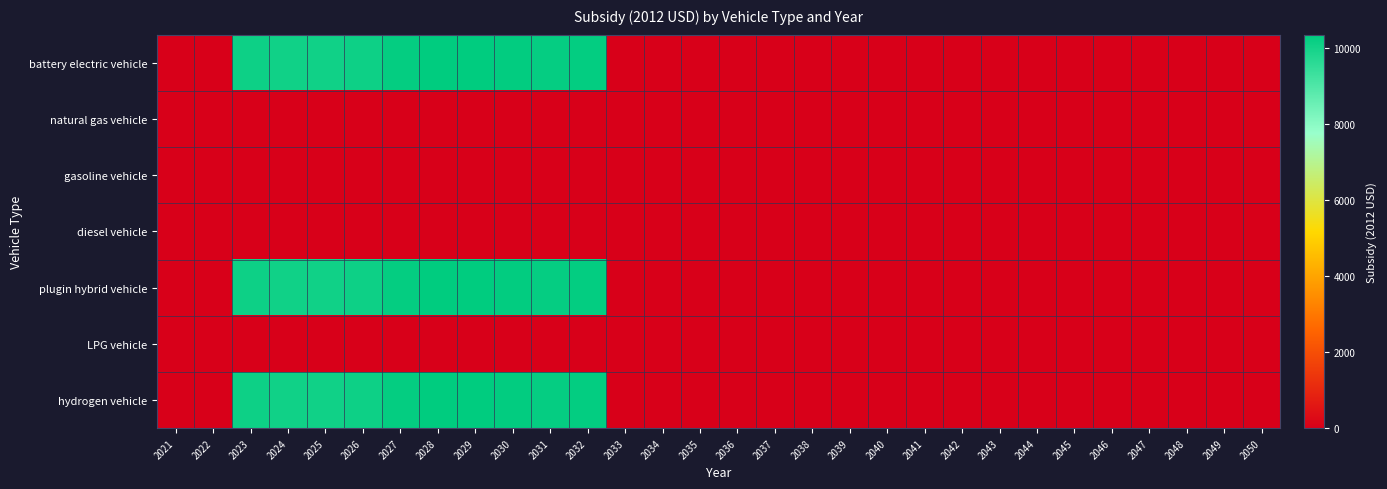

Reading left to right, list all the values displayed in this chart.

battery electric vehicle: 2021=0.0	2022=0.0	2023=10121.2	2024=10059.8	2025=10050.8	2026=10127.4	2027=10269.1	2028=10350.8	2029=10353.7	2030=10294.2	2031=10251.9	2032=10279.8	2033=0.0	2034=0.0	2035=0.0	2036=0.0	2037=0.0	2038=0.0	2039=0.0	2040=0.0	2041=0.0	2042=0.0	2043=0.0	2044=0.0	2045=0.0	2046=0.0	2047=0.0	2048=0.0	2049=0.0	2050=0.0
natural gas vehicle: 2021=0.0	2022=0.0	2023=0.0	2024=0.0	2025=0.0	2026=0.0	2027=0.0	2028=0.0	2029=0.0	2030=0.0	2031=0.0	2032=0.0	2033=0.0	2034=0.0	2035=0.0	2036=0.0	2037=0.0	2038=0.0	2039=0.0	2040=0.0	2041=0.0	2042=0.0	2043=0.0	2044=0.0	2045=0.0	2046=0.0	2047=0.0	2048=0.0	2049=0.0	2050=0.0
gasoline vehicle: 2021=0.0	2022=0.0	2023=0.0	2024=0.0	2025=0.0	2026=0.0	2027=0.0	2028=0.0	2029=0.0	2030=0.0	2031=0.0	2032=0.0	2033=0.0	2034=0.0	2035=0.0	2036=0.0	2037=0.0	2038=0.0	2039=0.0	2040=0.0	2041=0.0	2042=0.0	2043=0.0	2044=0.0	2045=0.0	2046=0.0	2047=0.0	2048=0.0	2049=0.0	2050=0.0
diesel vehicle: 2021=0.0	2022=0.0	2023=0.0	2024=0.0	2025=0.0	2026=0.0	2027=0.0	2028=0.0	2029=0.0	2030=0.0	2031=0.0	2032=0.0	2033=0.0	2034=0.0	2035=0.0	2036=0.0	2037=0.0	2038=0.0	2039=0.0	2040=0.0	2041=0.0	2042=0.0	2043=0.0	2044=0.0	2045=0.0	2046=0.0	2047=0.0	2048=0.0	2049=0.0	2050=0.0
plugin hybrid vehicle: 2021=0.0	2022=0.0	2023=10121.2	2024=10059.8	2025=10050.8	2026=10127.4	2027=10269.1	2028=10350.8	2029=10353.7	2030=10294.2	2031=10251.9	2032=10279.8	2033=0.0	2034=0.0	2035=0.0	2036=0.0	2037=0.0	2038=0.0	2039=0.0	2040=0.0	2041=0.0	2042=0.0	2043=0.0	2044=0.0	2045=0.0	2046=0.0	2047=0.0	2048=0.0	2049=0.0	2050=0.0
LPG vehicle: 2021=0.0	2022=0.0	2023=0.0	2024=0.0	2025=0.0	2026=0.0	2027=0.0	2028=0.0	2029=0.0	2030=0.0	2031=0.0	2032=0.0	2033=0.0	2034=0.0	2035=0.0	2036=0.0	2037=0.0	2038=0.0	2039=0.0	2040=0.0	2041=0.0	2042=0.0	2043=0.0	2044=0.0	2045=0.0	2046=0.0	2047=0.0	2048=0.0	2049=0.0	2050=0.0
hydrogen vehicle: 2021=0.0	2022=0.0	2023=10121.2	2024=10059.8	2025=10050.8	2026=10127.4	2027=10269.1	2028=10350.8	2029=10353.7	2030=10294.2	2031=10251.9	2032=10279.8	2033=0.0	2034=0.0	2035=0.0	2036=0.0	2037=0.0	2038=0.0	2039=0.0	2040=0.0	2041=0.0	2042=0.0	2043=0.0	2044=0.0	2045=0.0	2046=0.0	2047=0.0	2048=0.0	2049=0.0	2050=0.0